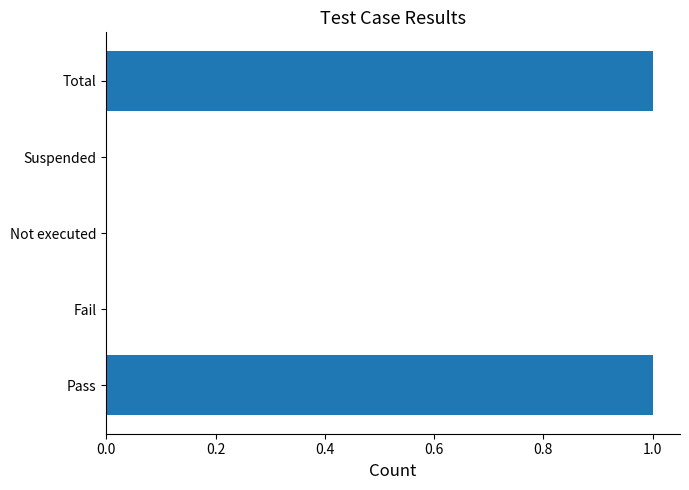

Between Total and Not executed, which is larger?

Total